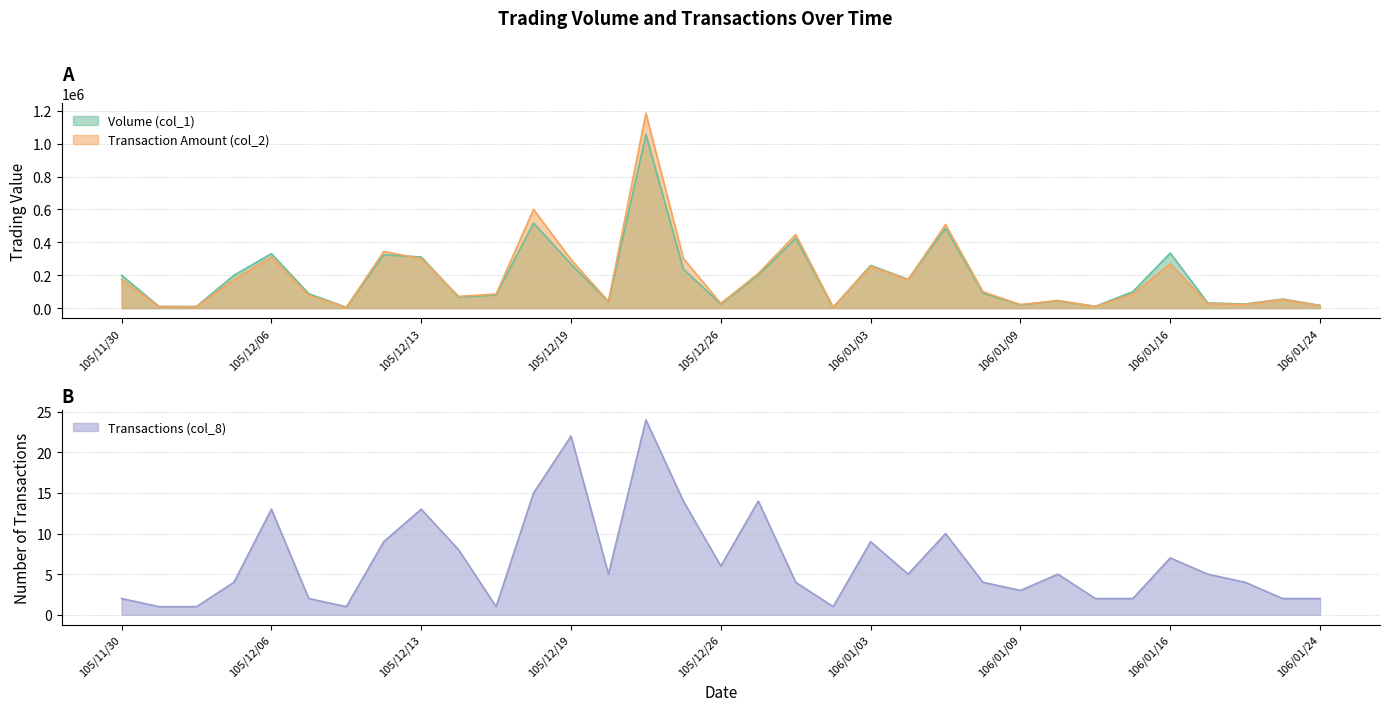

The value of Transaction Amount (col_2) at 105/12/09 is 4350. True or false?

True